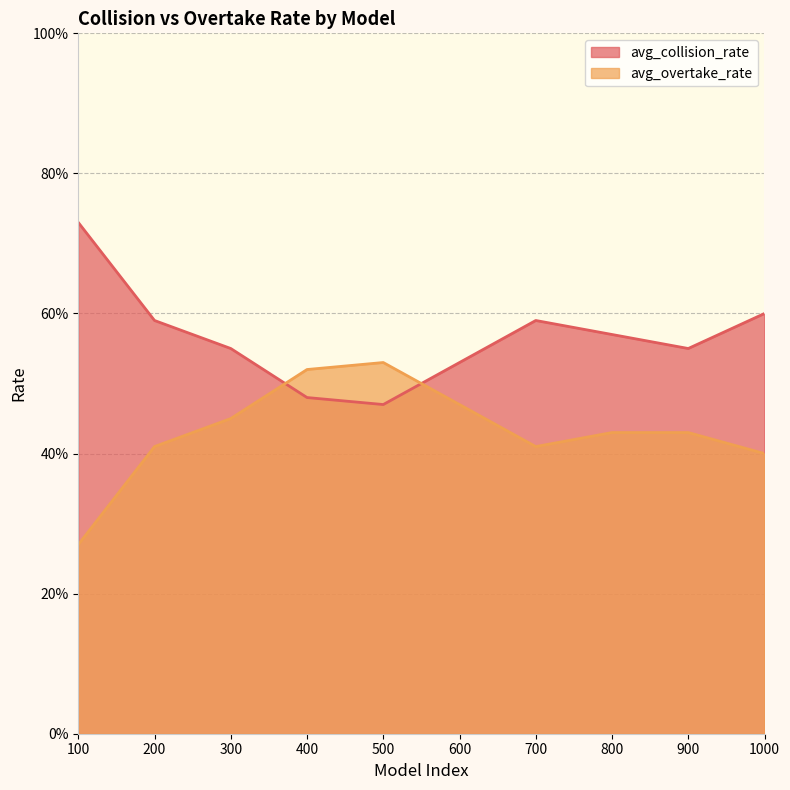

What is the total value across all series at 100?

1.0